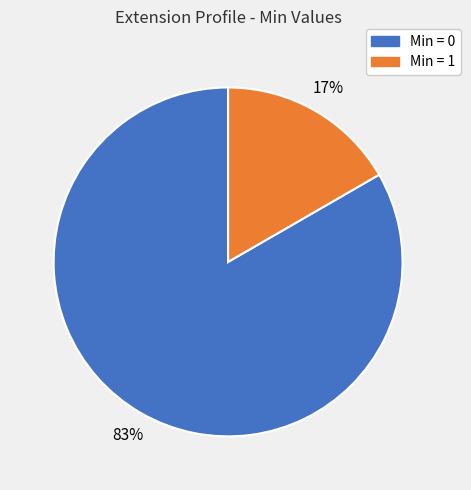

Does any single category account for the majority?

Yes